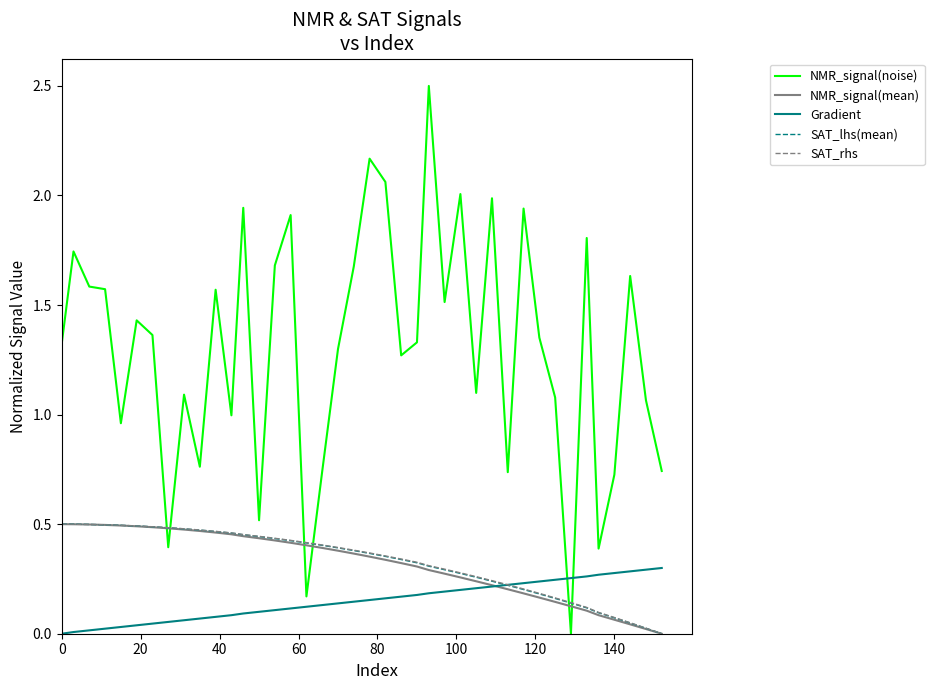

Which series has the widest spread of values?

NMR_signal(noise)